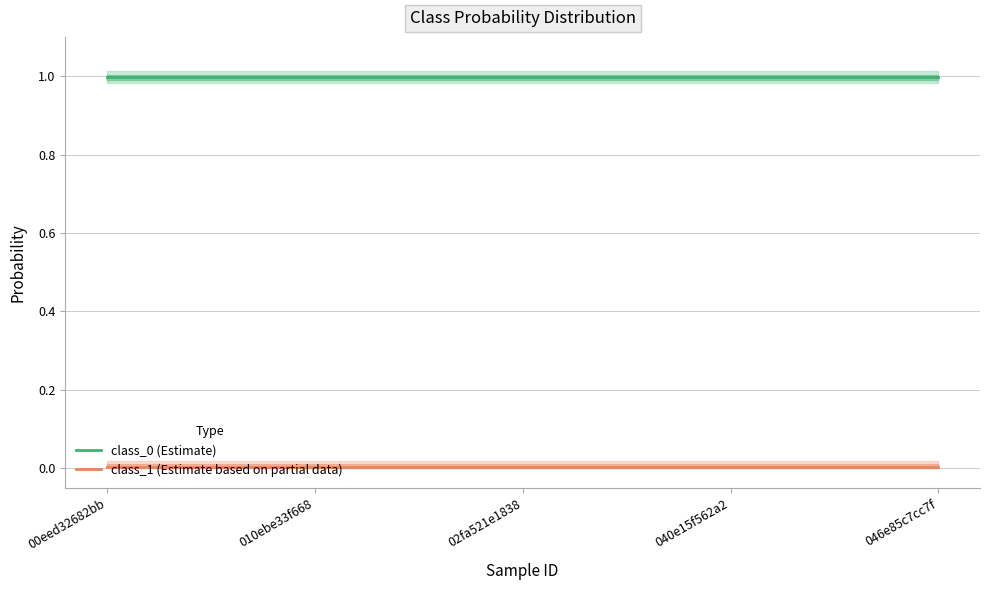

True or false: class_0 (Estimate) and class_1 (Estimate based on partial data) intersect in this chart.

False